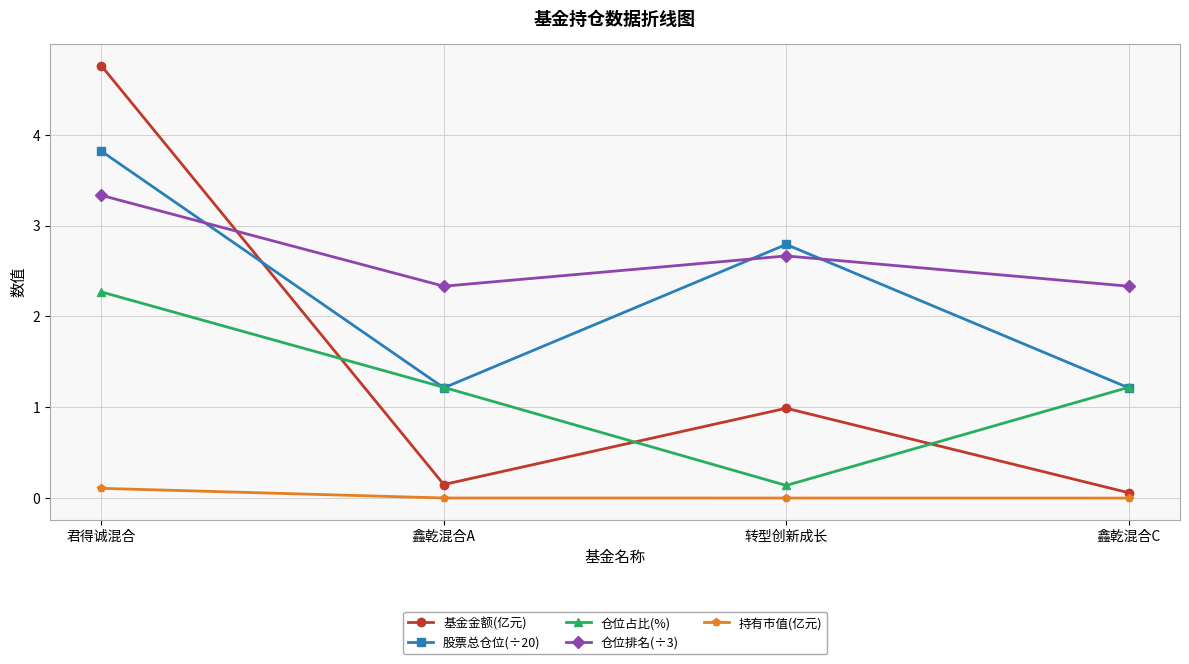

Where is the first local maximum for 股票总仓位(÷20)?

转型创新成长